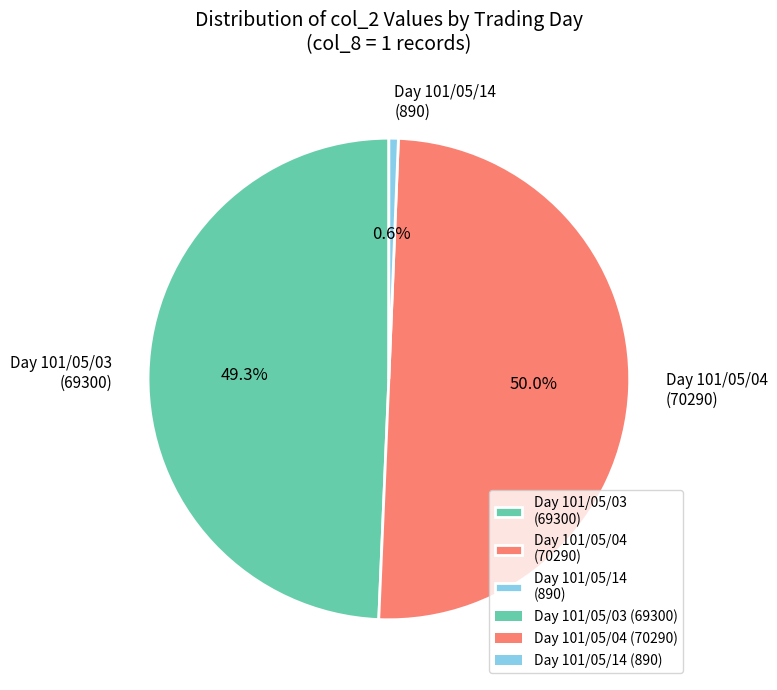

Which has a higher value, Day 101/05/14 (890) or Day 101/05/03 (69300)?

Day 101/05/03 (69300)